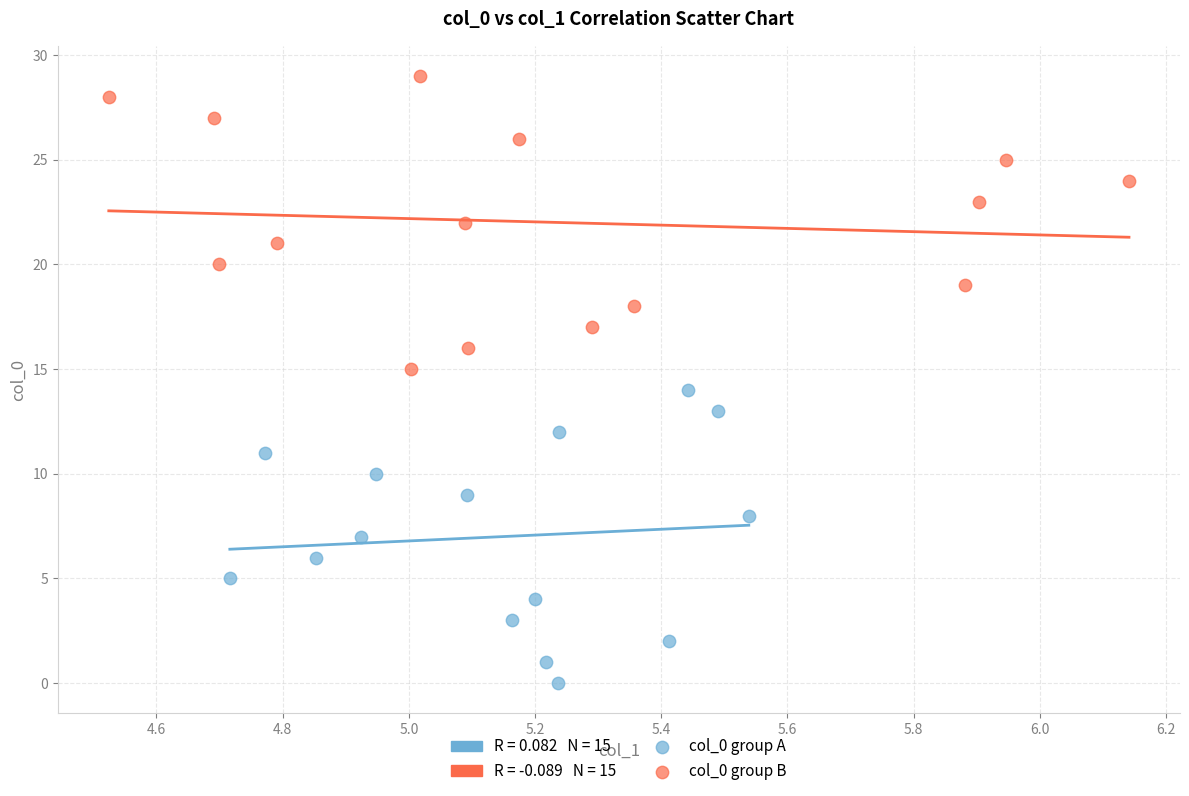

Which series contains the lowest Y value?

col_0 group A